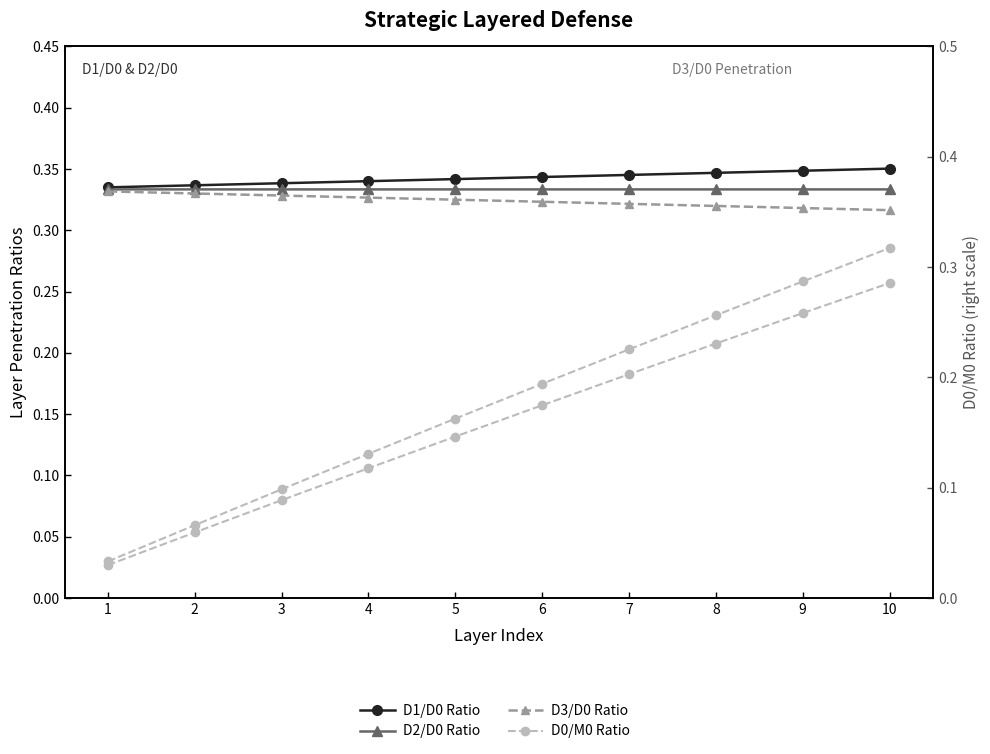

What is the difference between the second highest and second lowest values in the D0/M0 Ratio series?

0.2